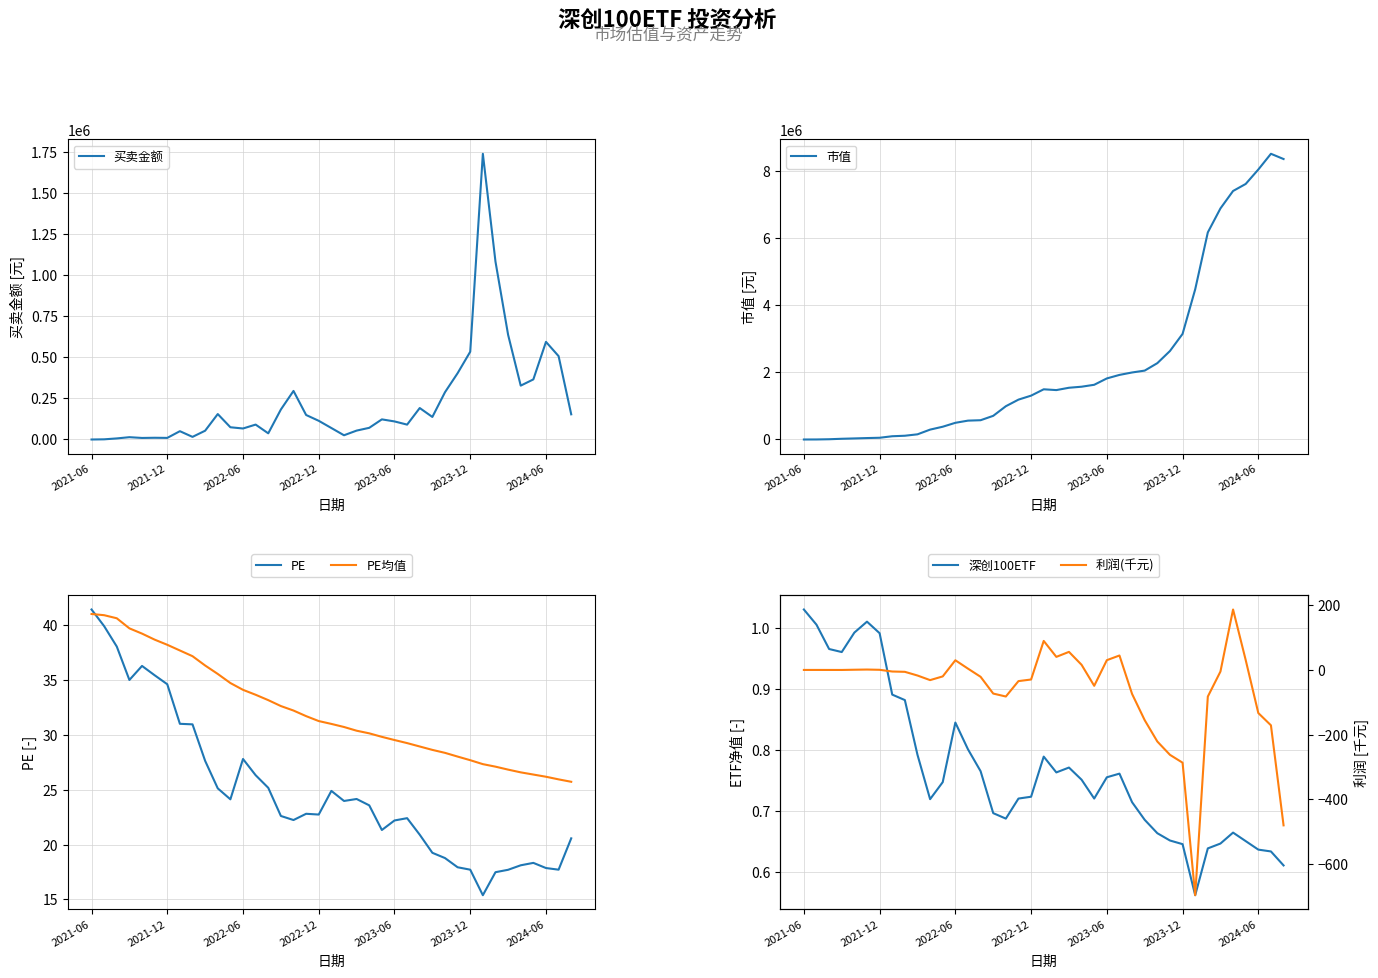

How many series are shown in this chart?

6